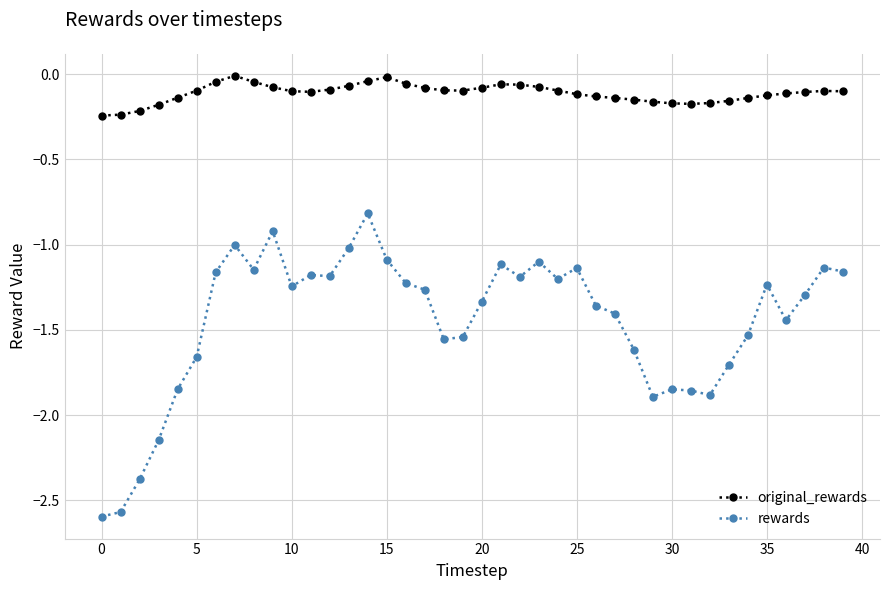

List the series in order of their overall mean, lowest first.

rewards, original_rewards